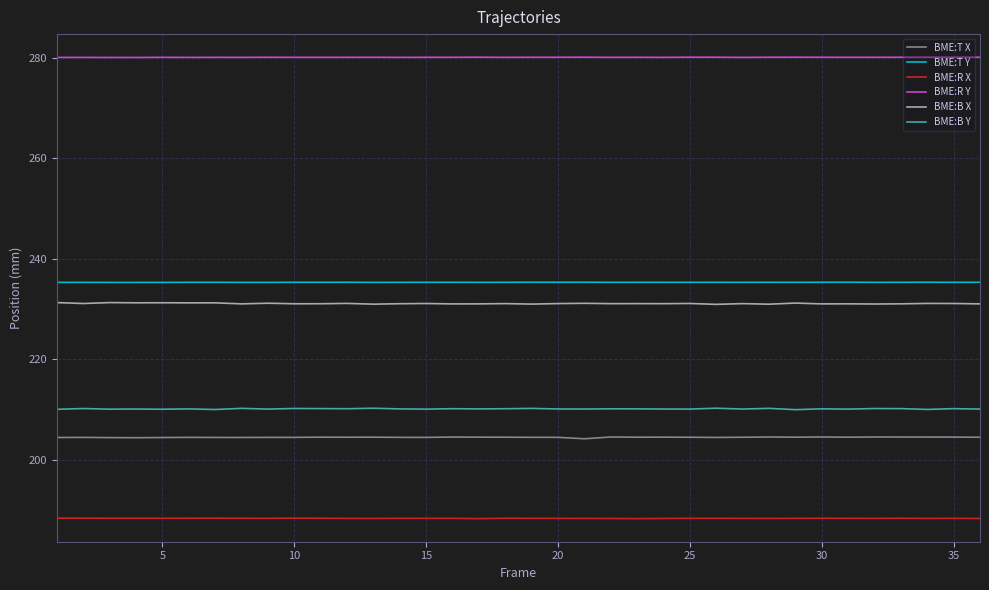

True or false: BME:T Y and BME:T X cross at least once.

False